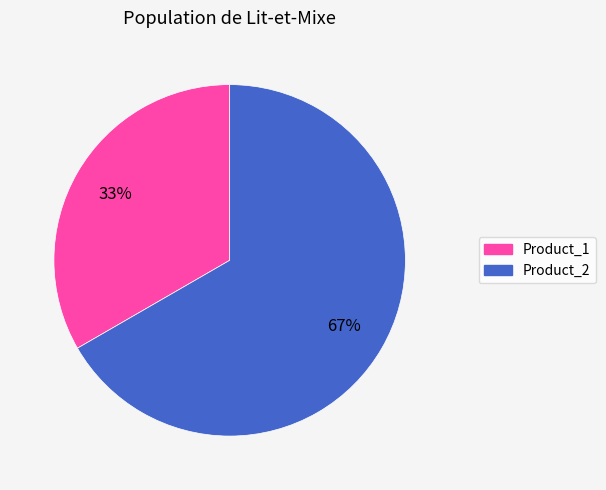

Which slice is the largest?

Product_2